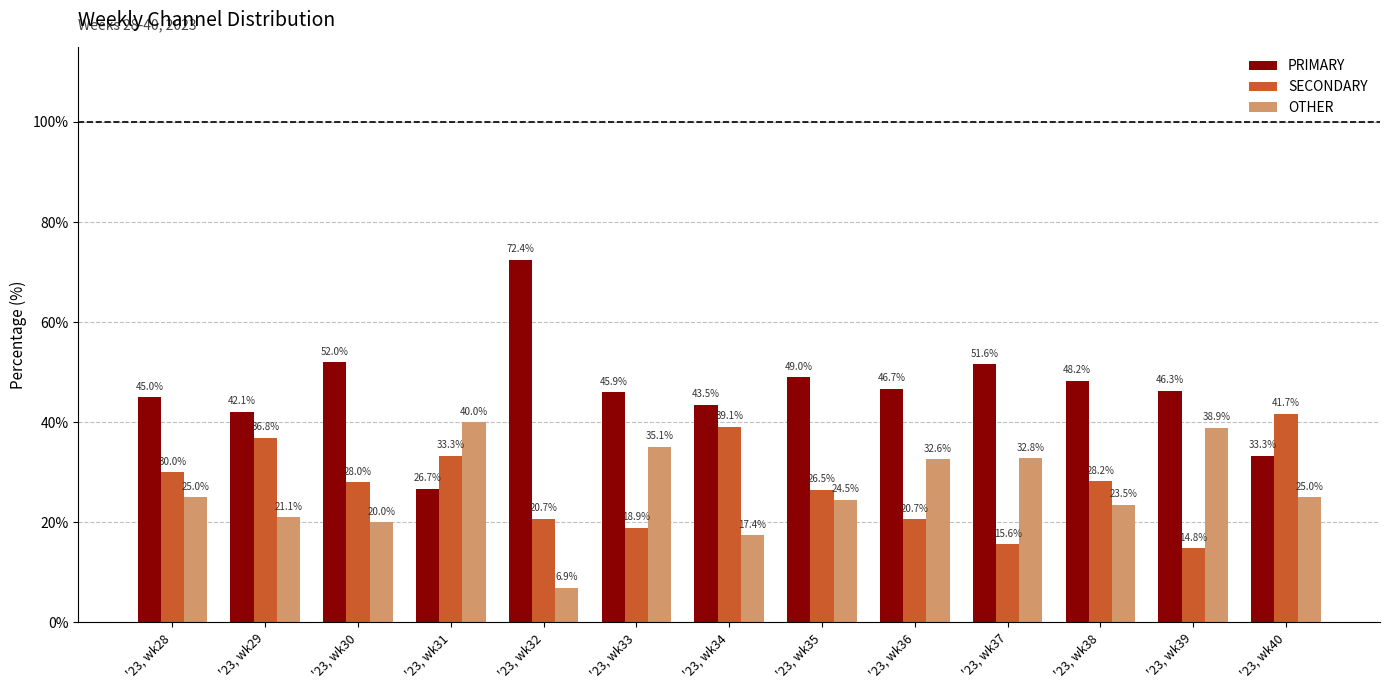

Count the number of data series in this chart.

3